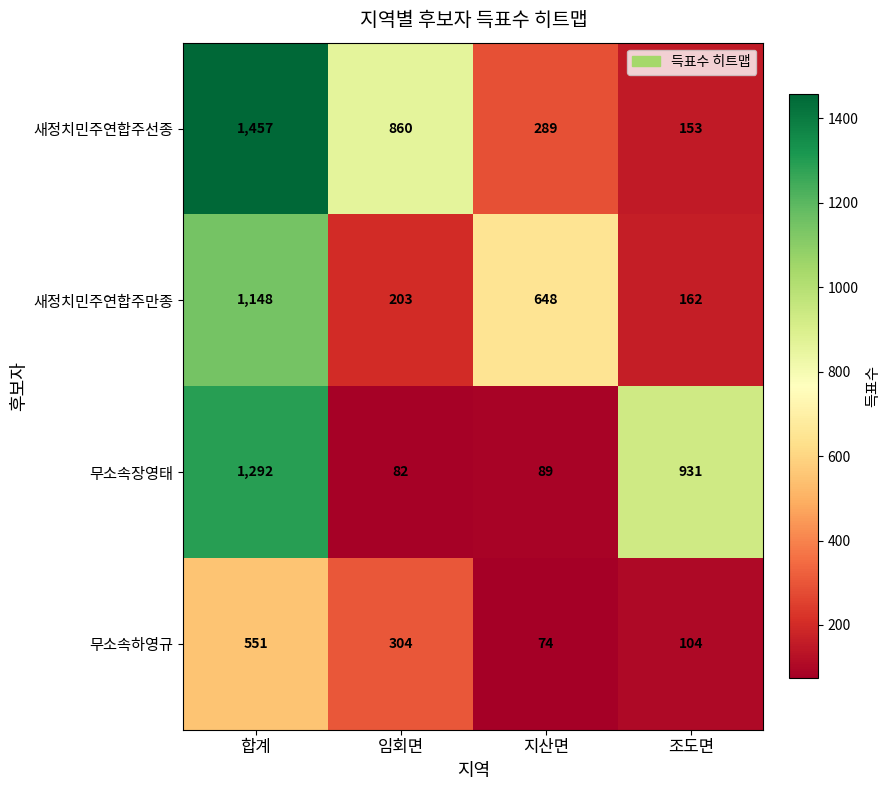

Reading right to left, what are all the values shown in this chart?

새정치민주연합주선종: 조도면=153	지산면=289	임회면=860	합계=1457
새정치민주연합주만종: 조도면=162	지산면=648	임회면=203	합계=1148
무소속장영태: 조도면=931	지산면=89	임회면=82	합계=1292
무소속하영규: 조도면=104	지산면=74	임회면=304	합계=551